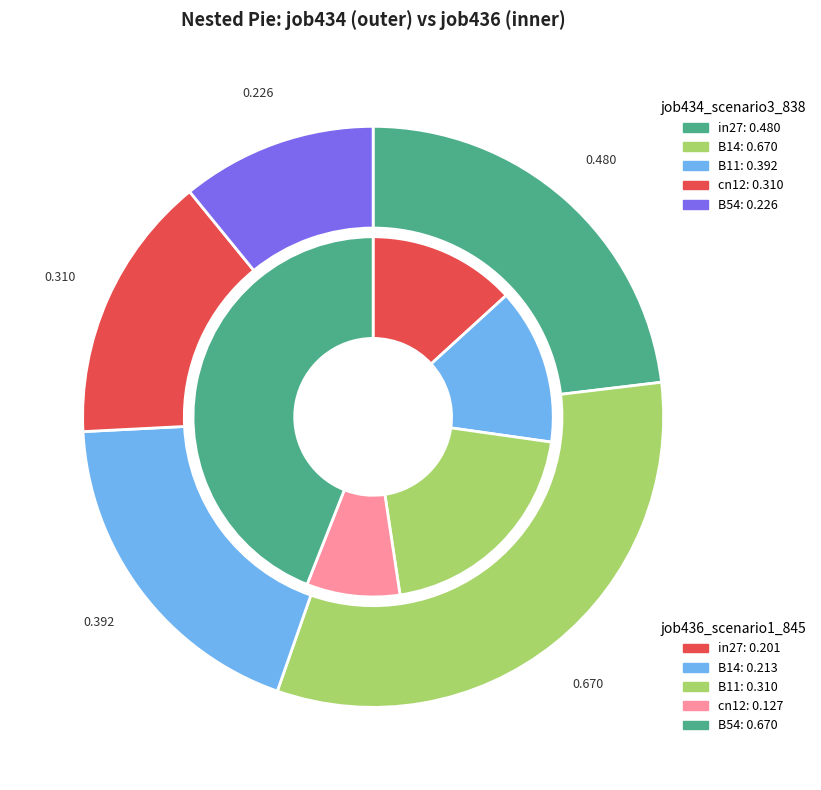

Does B14 account for over 50% of the chart?

No